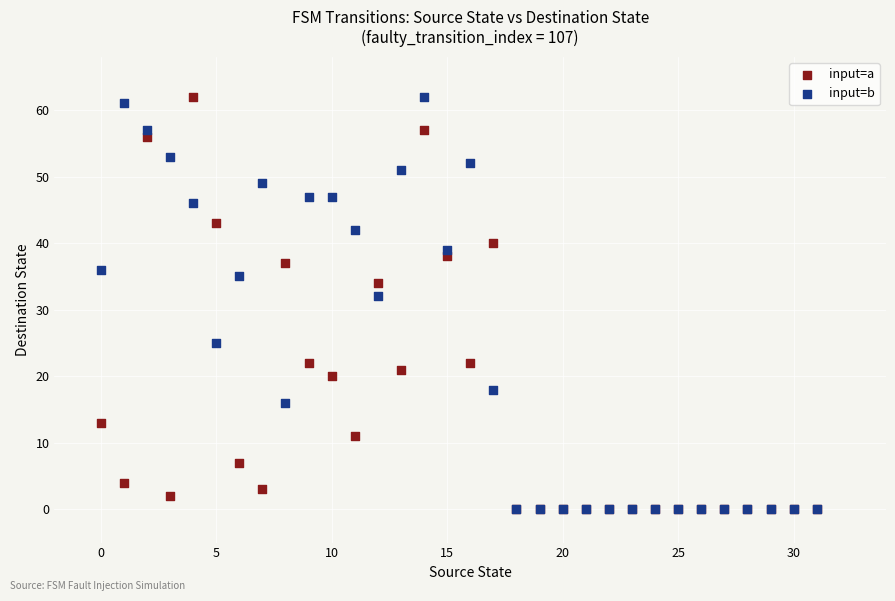

Across all series, what Y value is closest to 31?

32